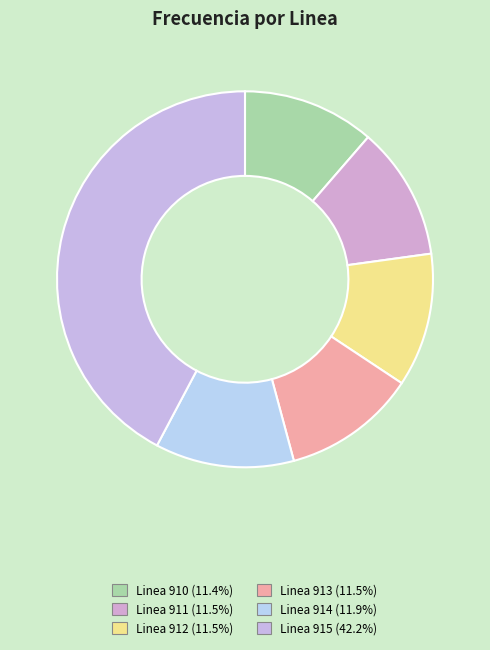

To the nearest percent, what is the combined percentage of Linea 910 and Linea 911?

23%